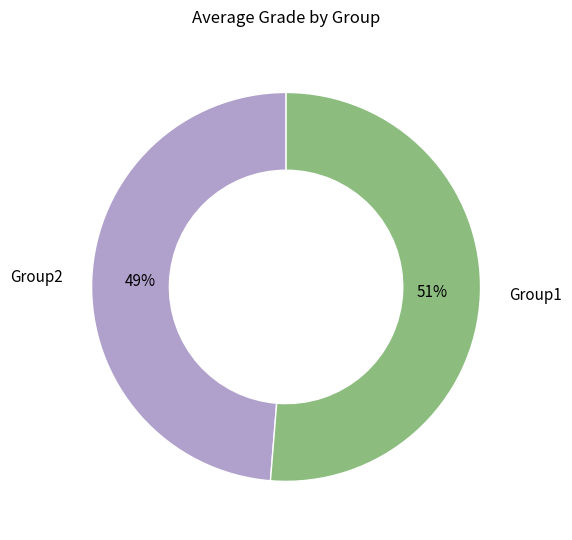

How many segments does this pie chart have?

2